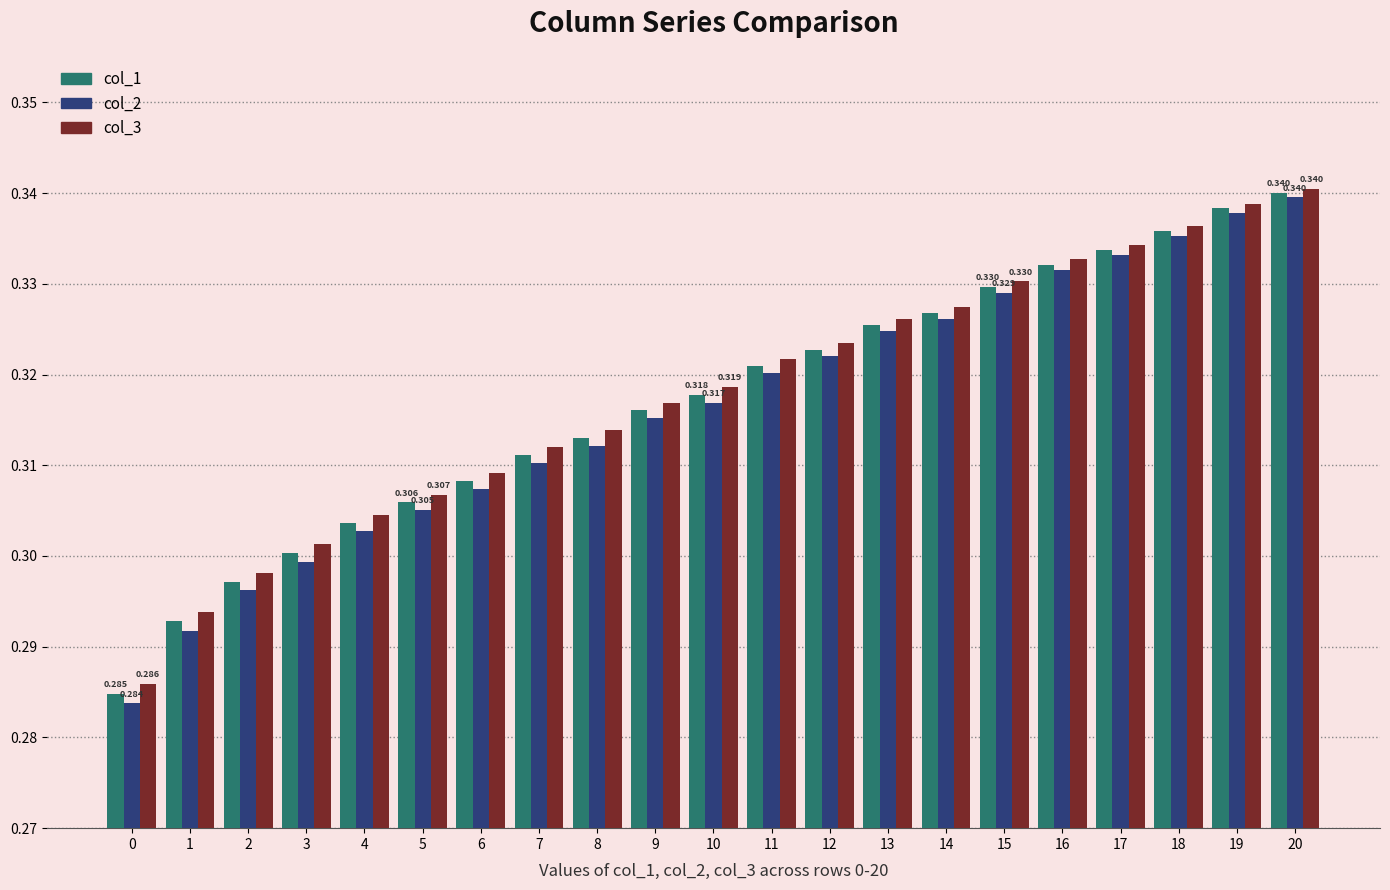

Is the value of col_1 at 13 greater than the value of col_3 at 20?

No